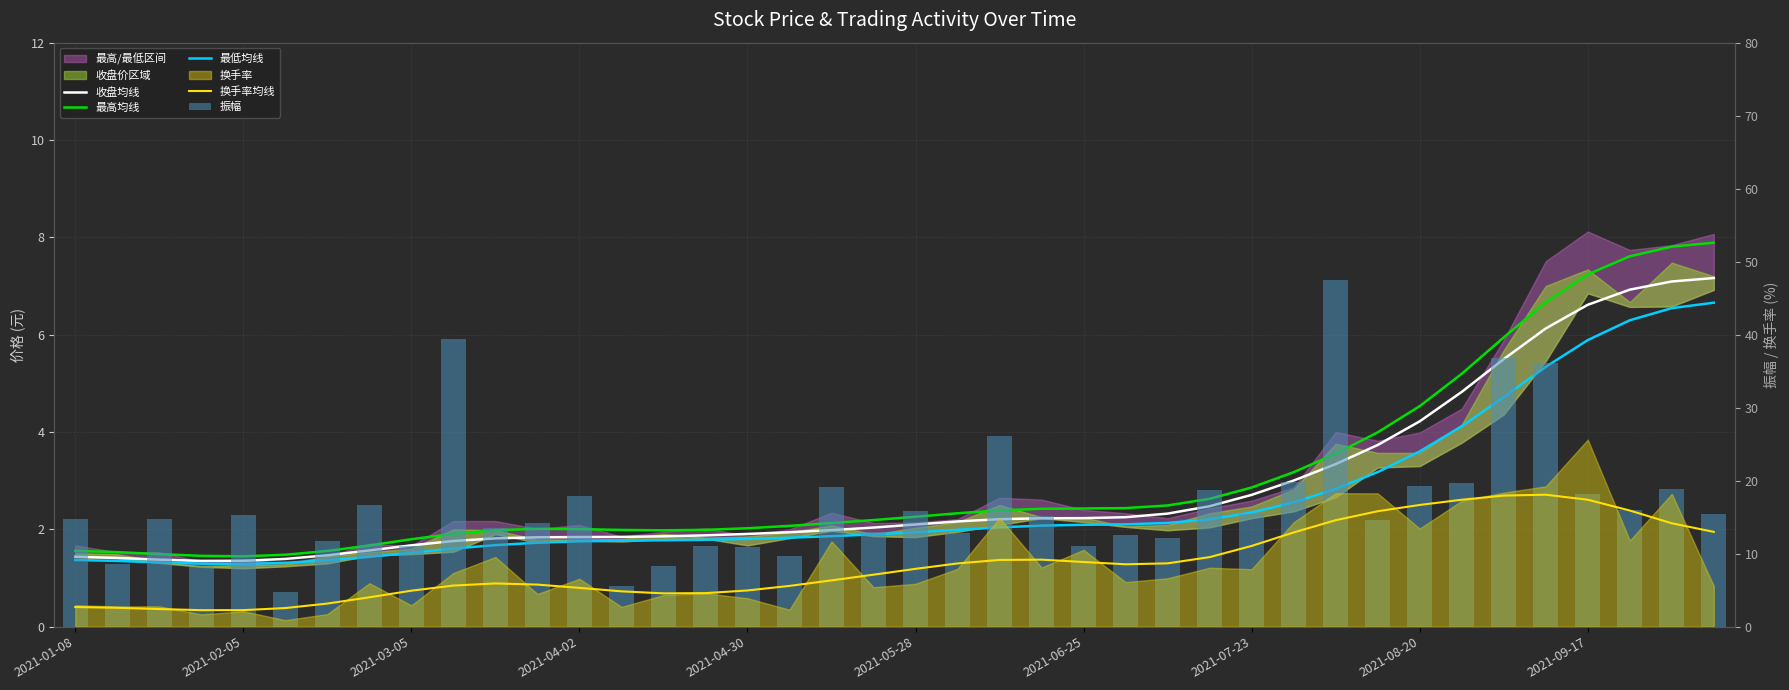

At how many categories does at least one series exceed 10?

34